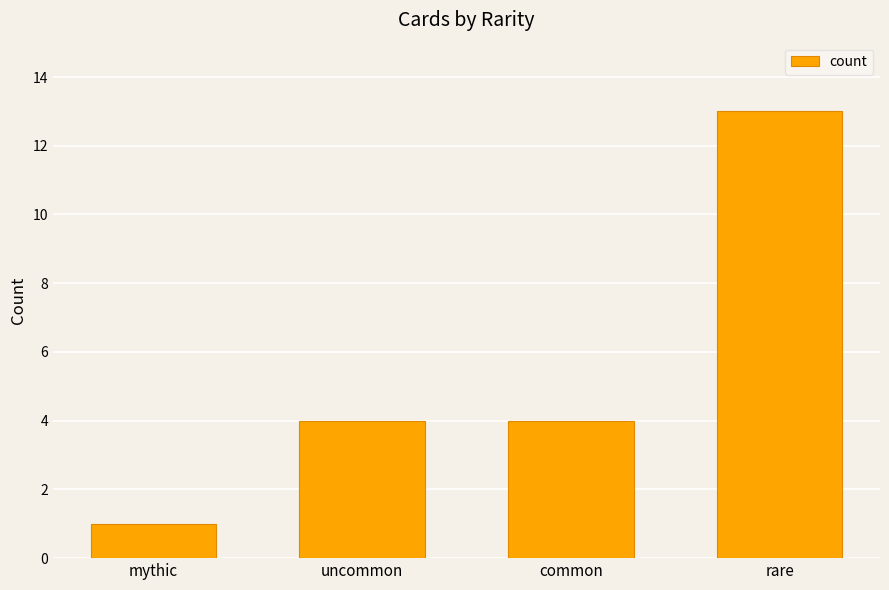

The value at common is 2. True or false?

False